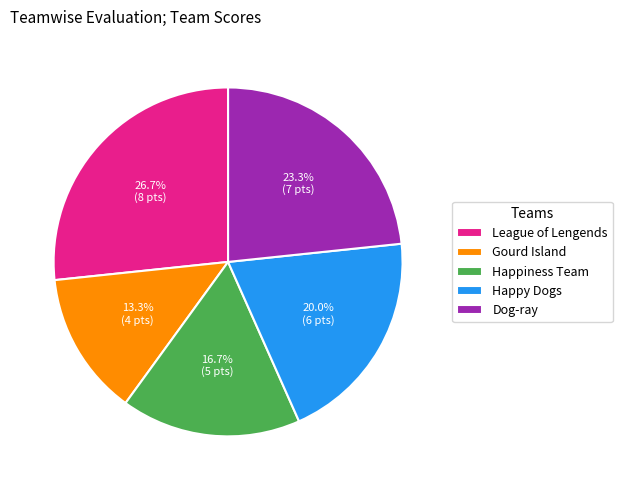

To the nearest percent, what portion does League of Lengends represent?

27%